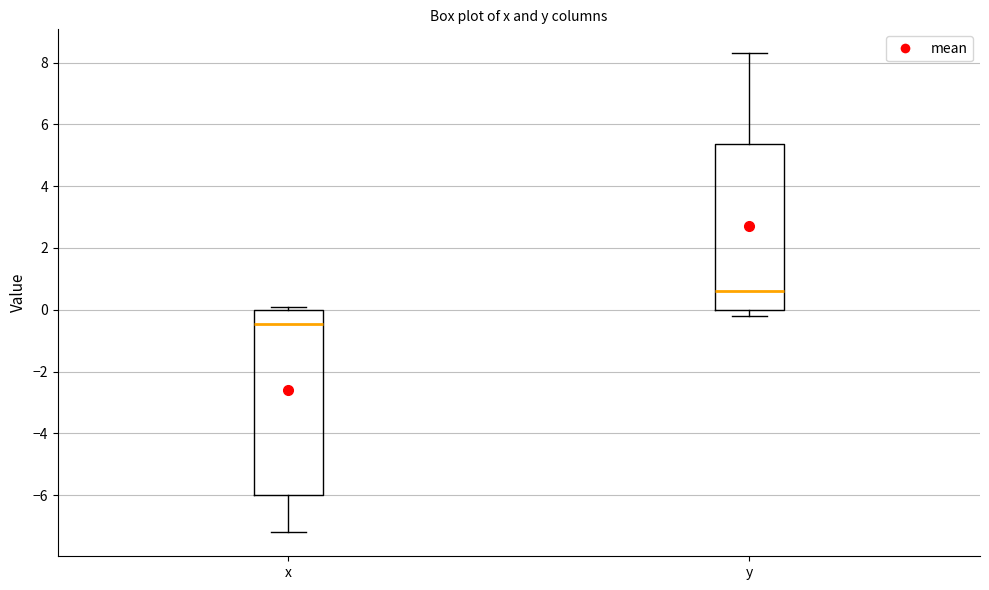

Reading left to right, read every box against the y-axis: the position of its median line, the range the box covers, and the ends of its whiskers. The values are not printed on the chart, so give them approximately, as read against the axis.

x: median -0.4, box -6.0 to 0.0, whiskers -7.2 to 0.2
y: median 0.6, box 0.0 to 5.4, whiskers -0.2 to 8.4